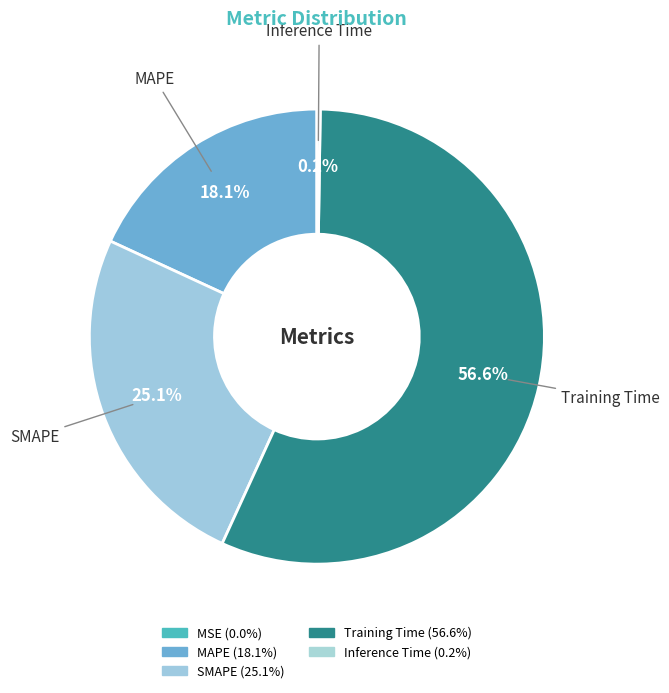

How many segments does this pie chart have?

5